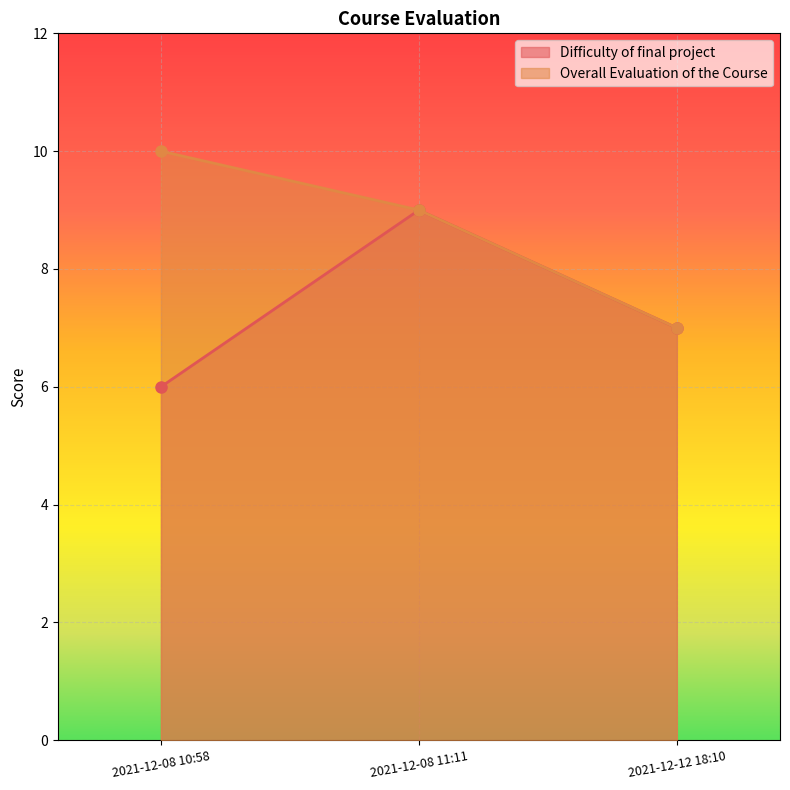

Reading right to left, transcribe all the data shown in this chart.

Difficulty of final project: 7	9	6
Overall Evaluation of the Course: 7	9	10